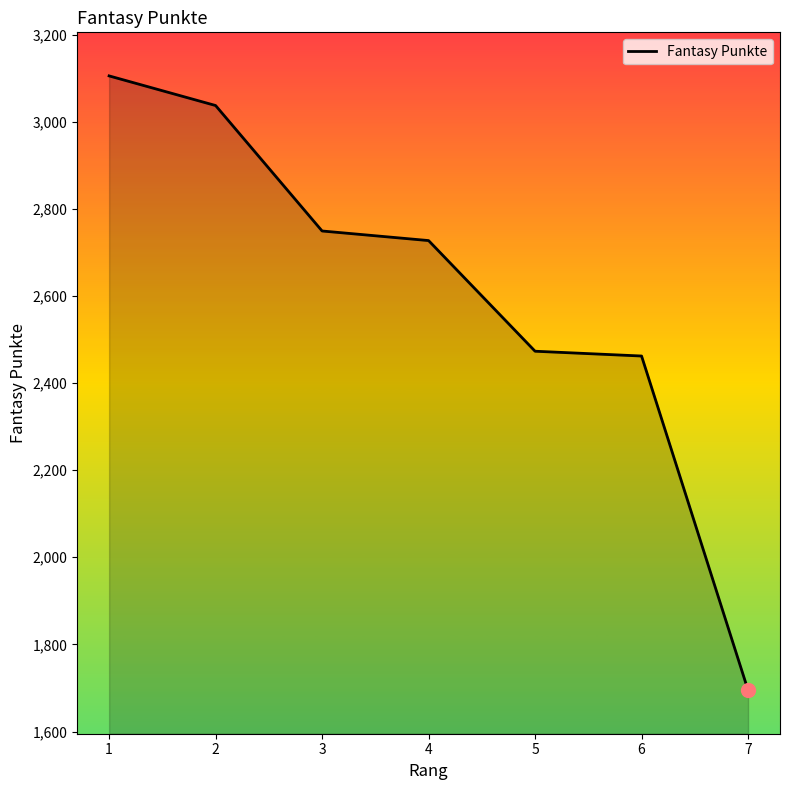

What is the change in value from 2 to 6?

-575